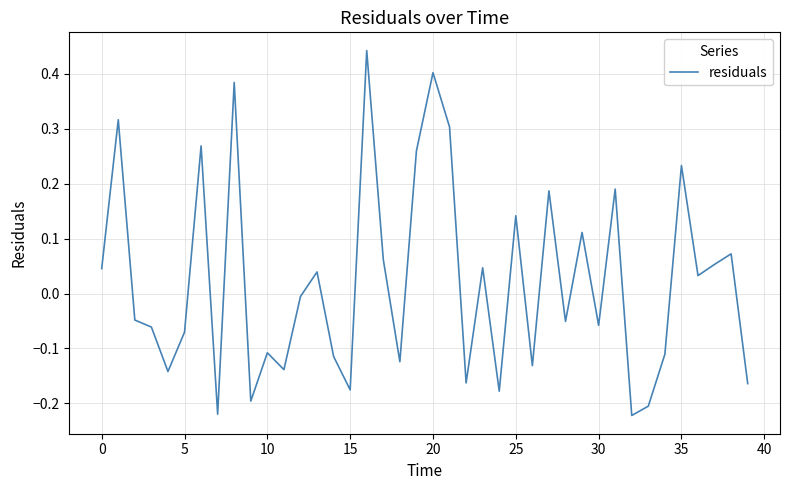

How many interior local peaks (higher than both neighbors) does the data have?

14